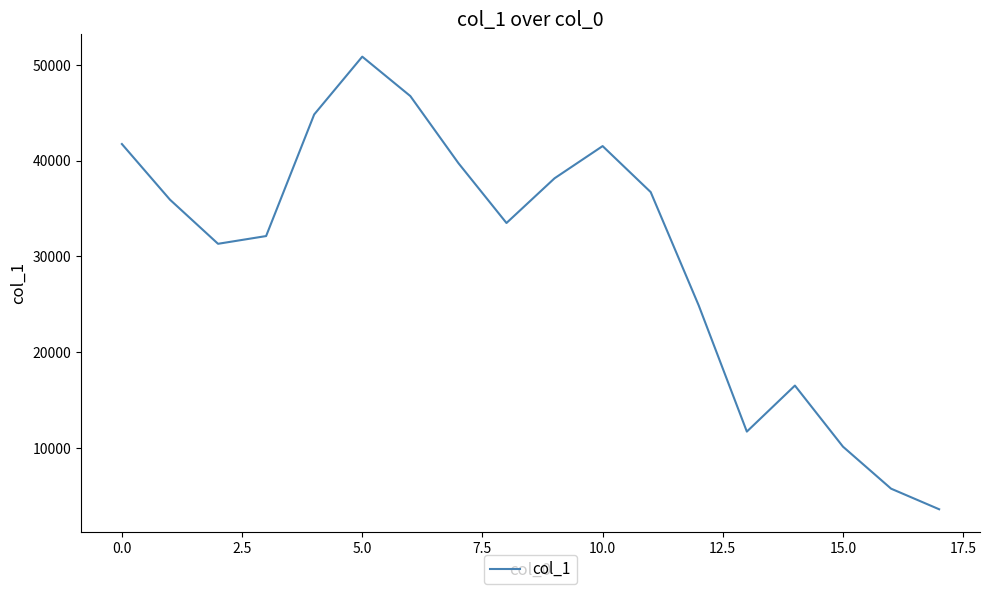

What is the sum of all values?

545747